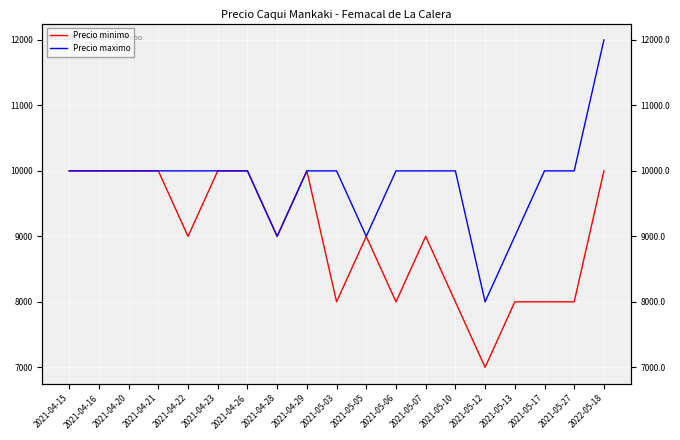

How many lines are shown in the chart?

2